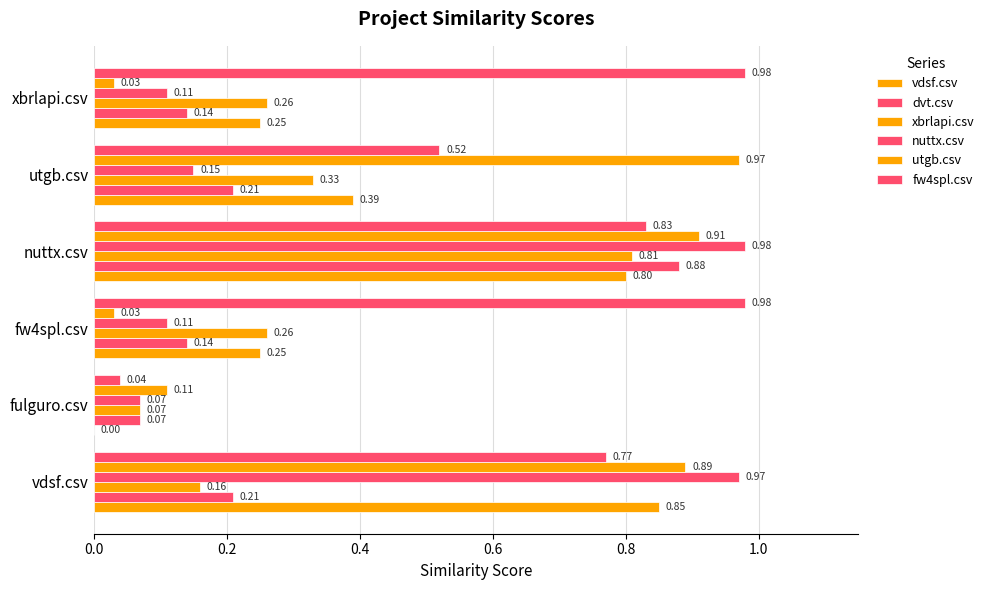

How many distinct data groups are displayed?

6